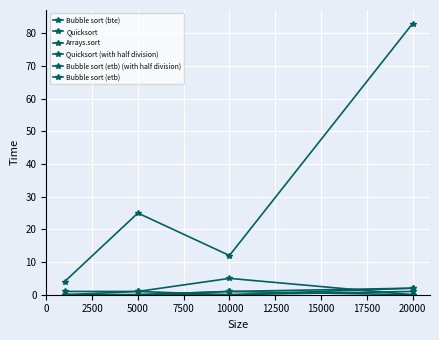

How many distinct data groups are displayed?

6